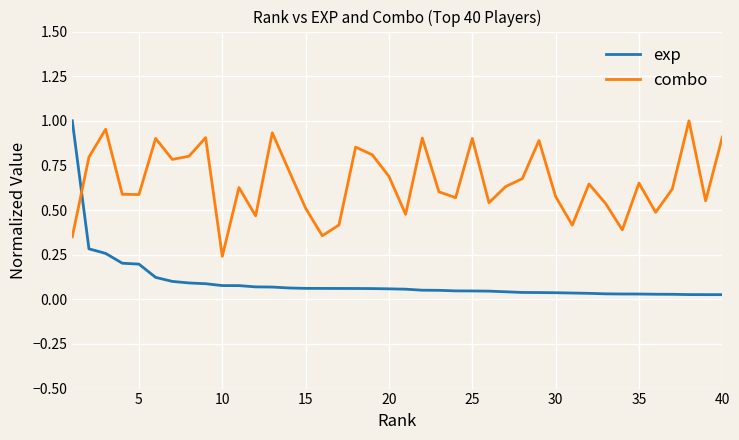

Which series has the widest spread of values?

exp